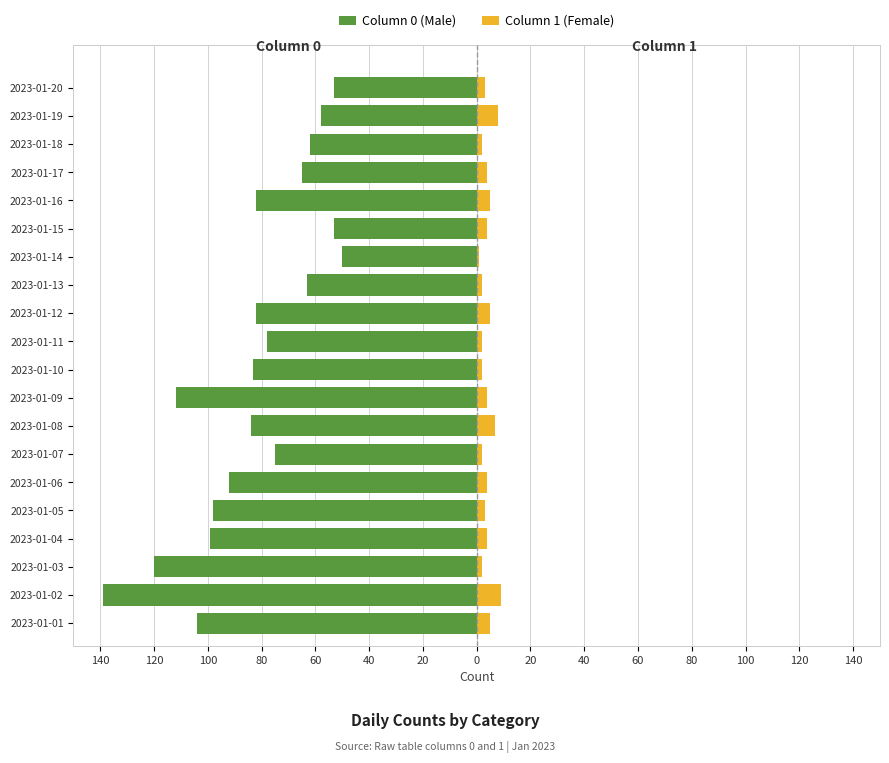

How many data points does each series have?

20